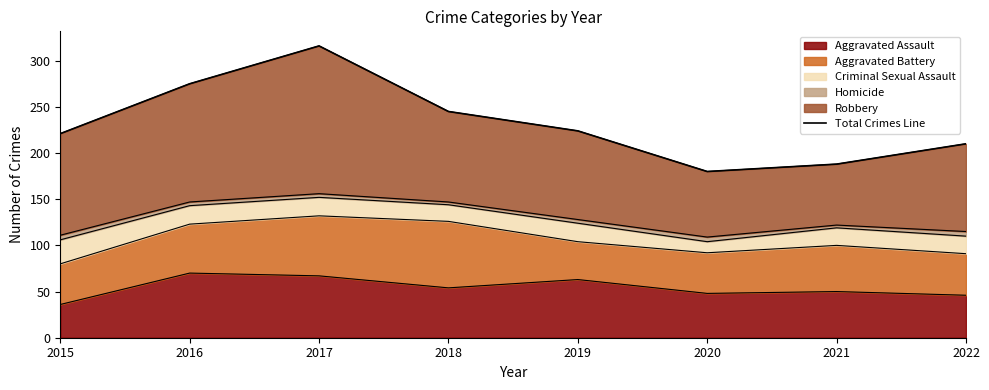

What is the ratio of the value at 2017 to the value at 2021?

1.7